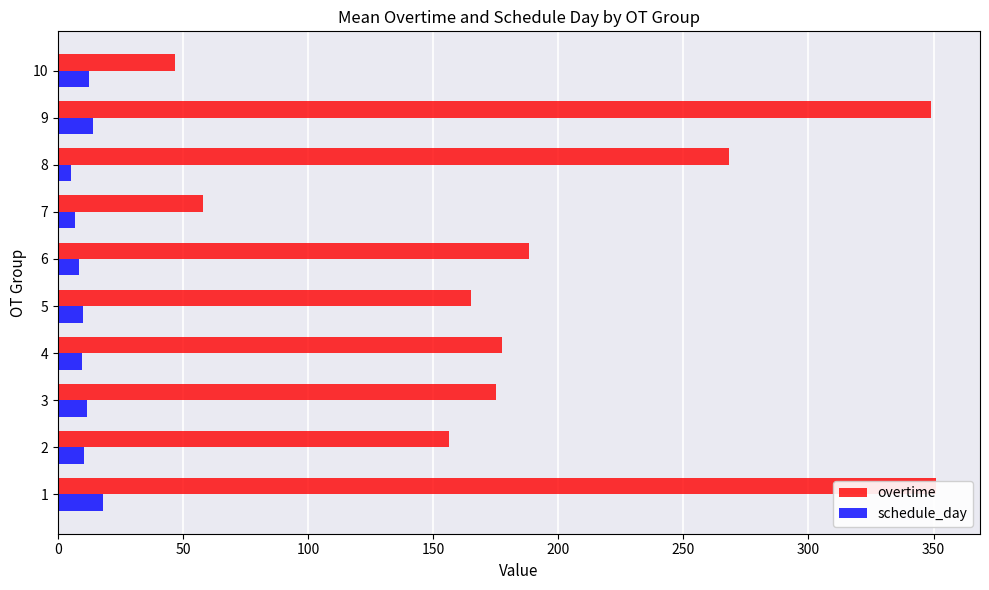

What is the spread (max minus min) of values at 5?

155.1